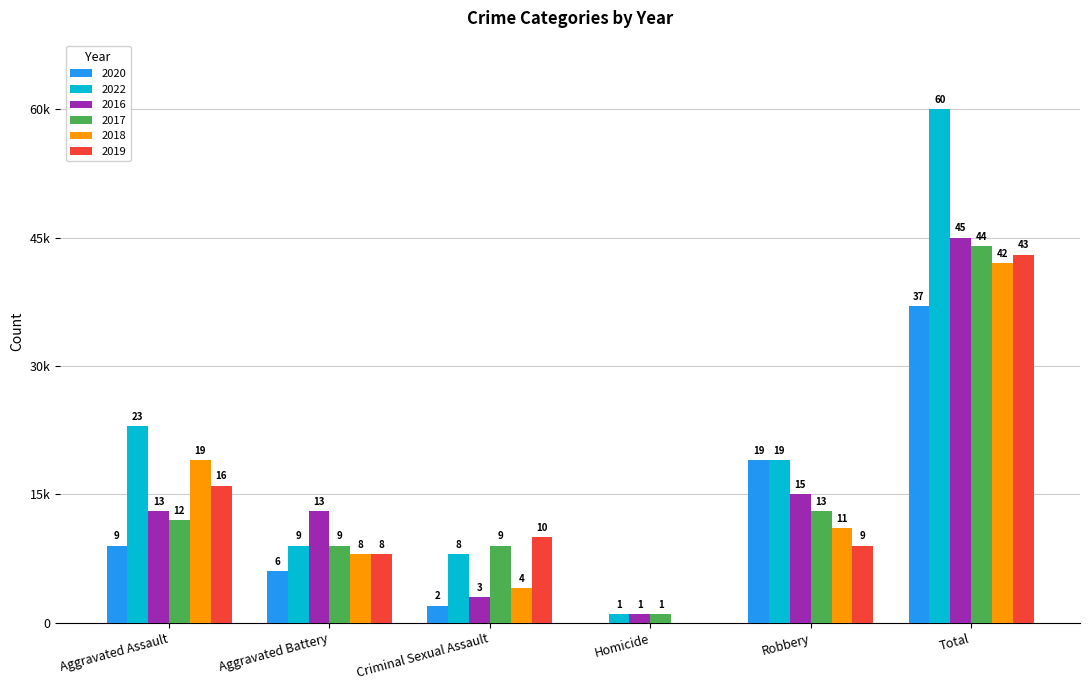

What is the label of the 1st bar from the right?

Total